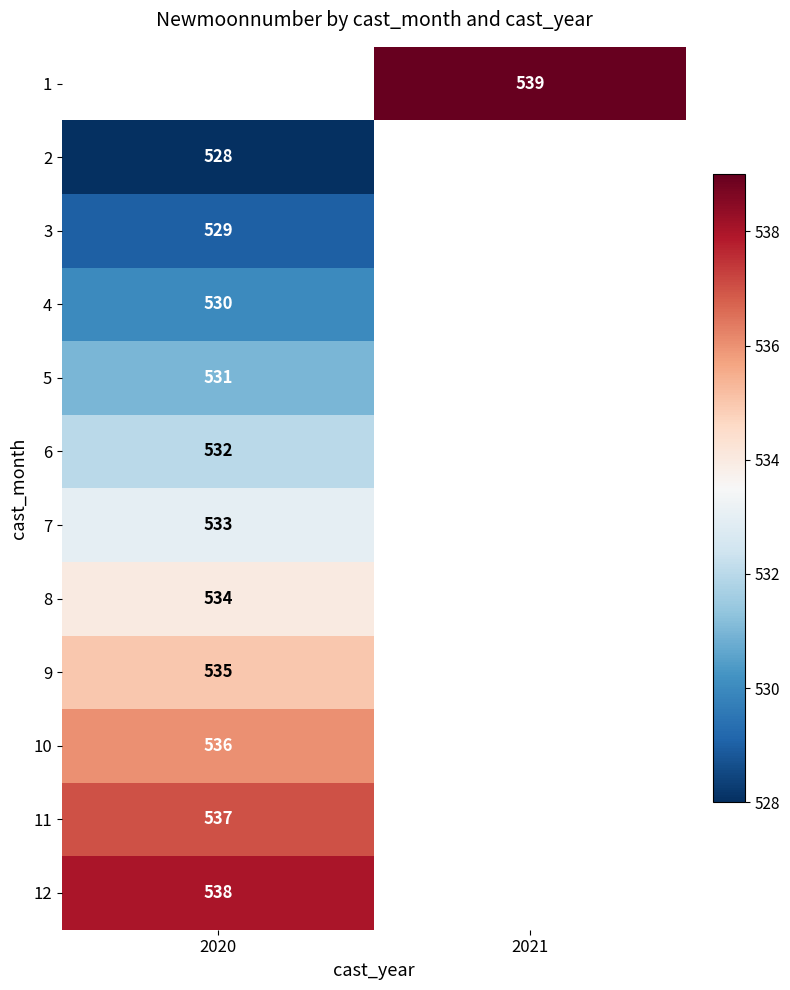

The 11 series shows 537 at 2020. True or false?

True